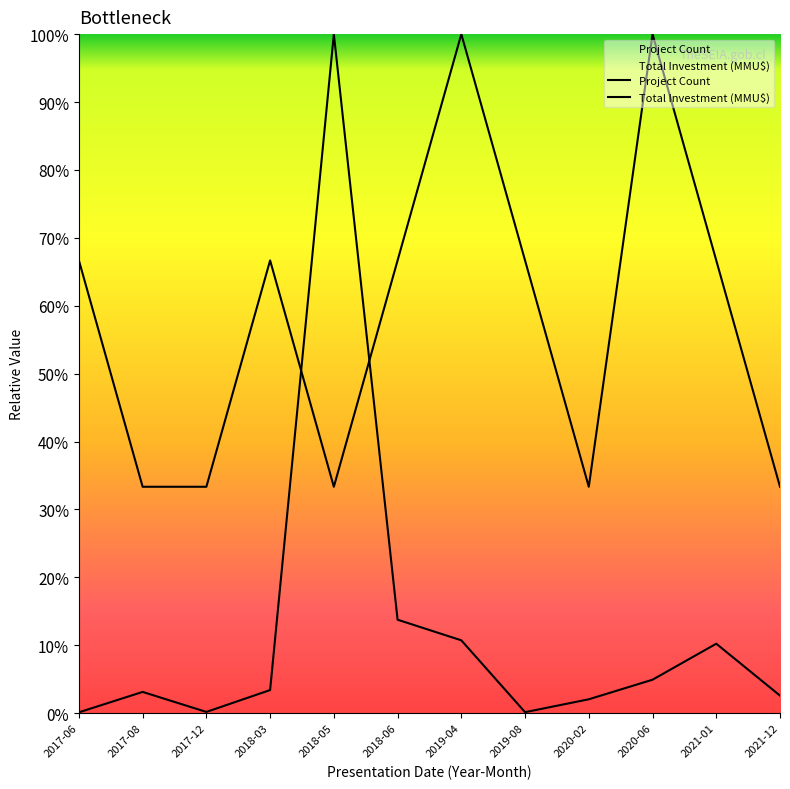

The value at 2017-12 is 0.0. True or false?

False